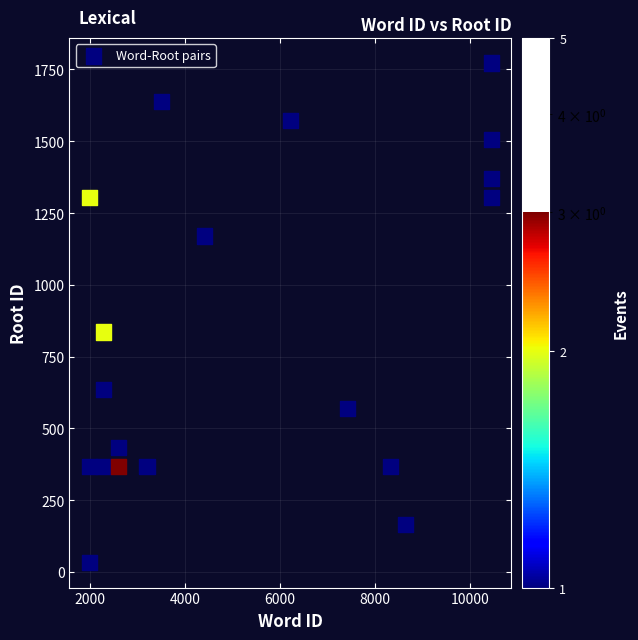

What Y value in the scatter plot is closest to 902?

835.6